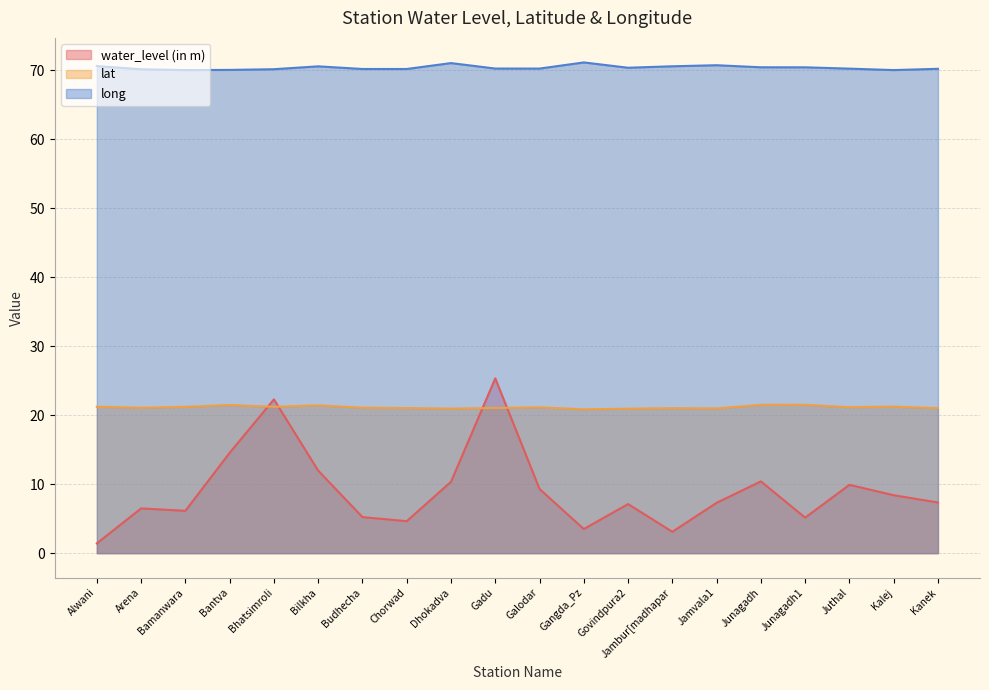

What is the lowest value of the long series?

70.1